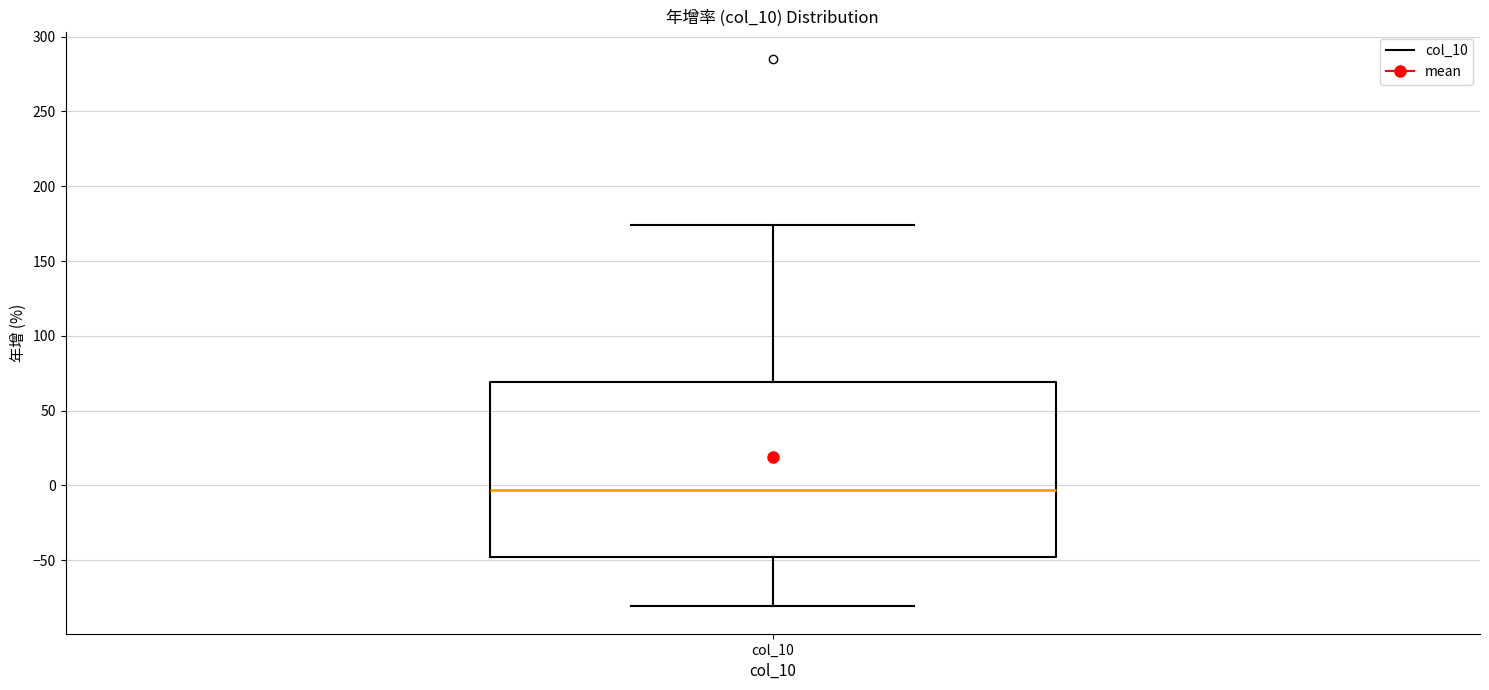

Read this box plot against the y-axis: the position of the median line, the range covered by the box, and the ends of both whiskers. The values are not printed on the chart, so give them approximately, as read against the axis.

median -5, box -50 to 70, whiskers -80 to 175